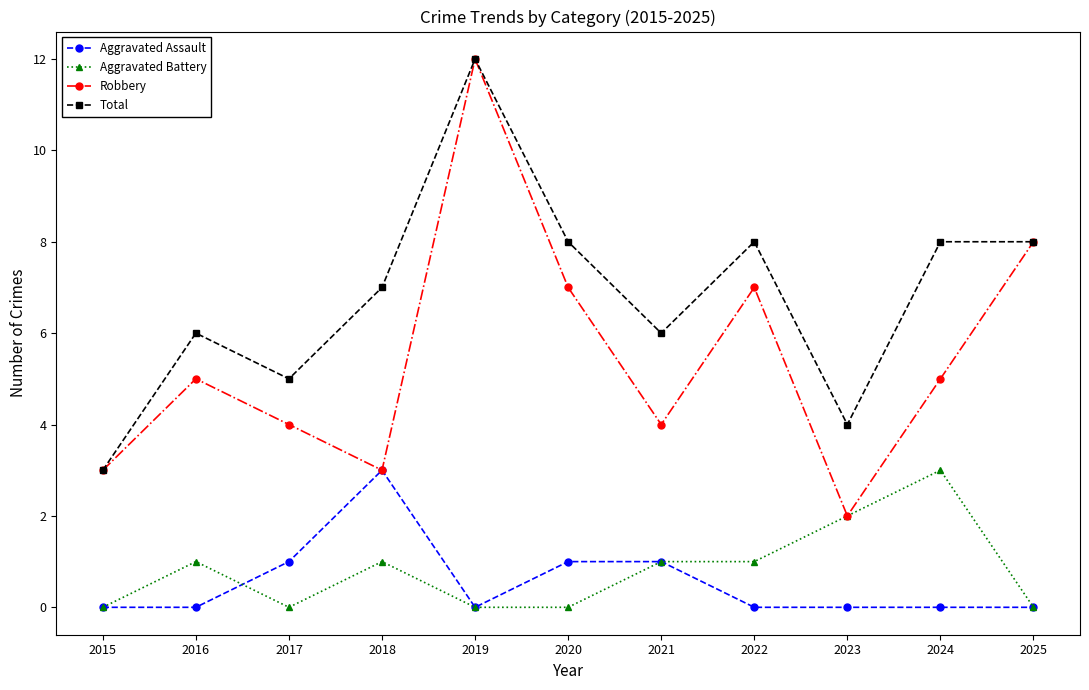

Reading right to left, what are all the values shown in this chart?

Aggravated Assault: 2025=0	2024=0	2023=0	2022=0	2021=1	2020=1	2019=0	2018=3	2017=1	2016=0	2015=0
Aggravated Battery: 2025=0	2024=3	2023=2	2022=1	2021=1	2020=0	2019=0	2018=1	2017=0	2016=1	2015=0
Robbery: 2025=8	2024=5	2023=2	2022=7	2021=4	2020=7	2019=12	2018=3	2017=4	2016=5	2015=3
Total: 2025=8	2024=8	2023=4	2022=8	2021=6	2020=8	2019=12	2018=7	2017=5	2016=6	2015=3